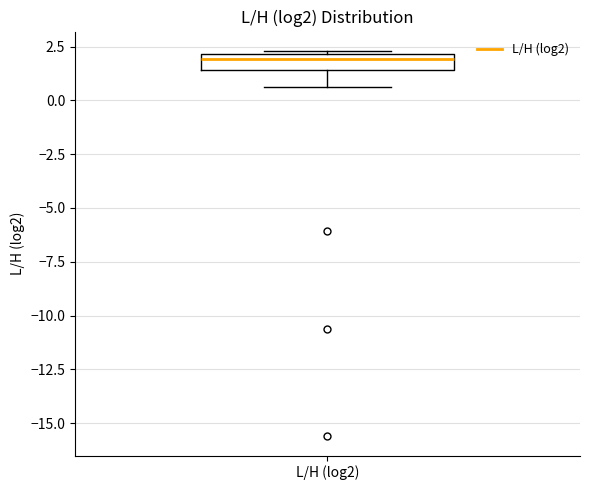

Where does the lower whisker of the box for L/H (log2) end on the y-axis? The values are not printed on the chart, so give them approximately, as read against the axis.

0.5